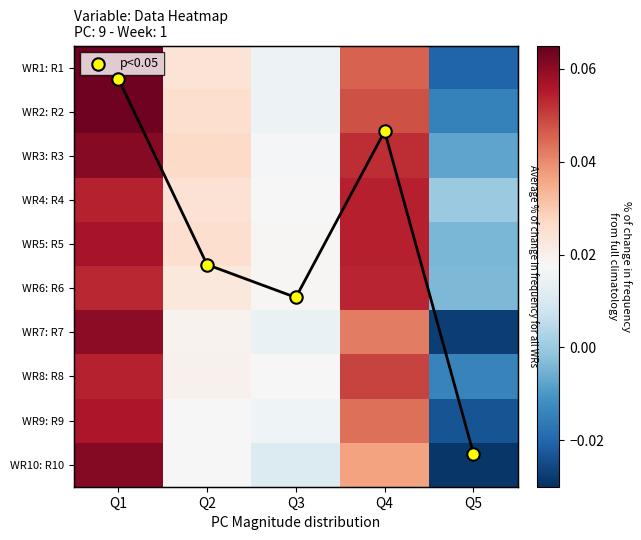

Is it true that WR4: R4 equals 0.0 at Q2?

False